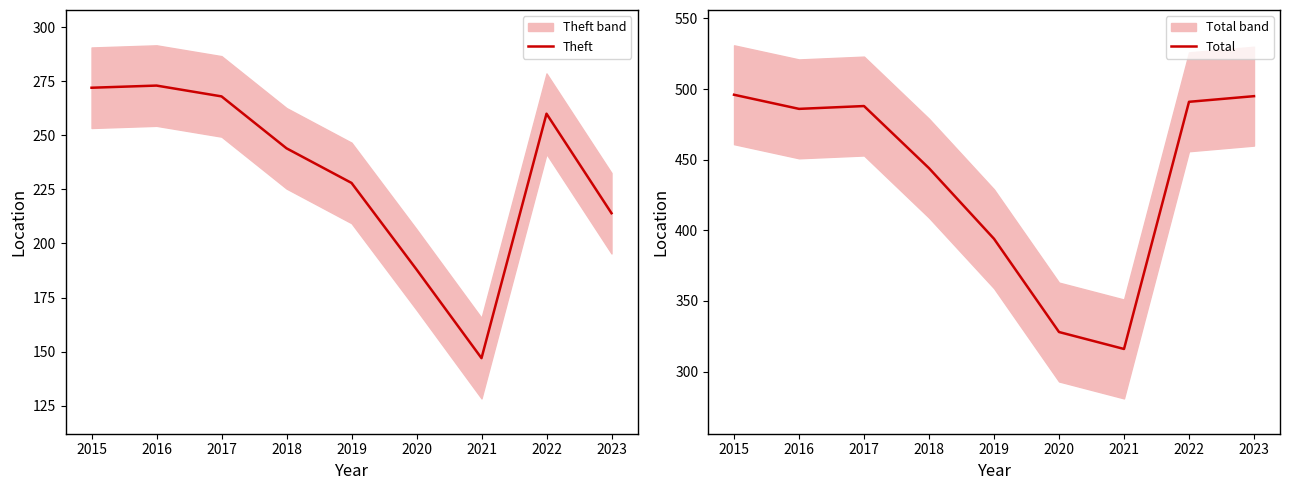

The value of Total at 2022 is 491. True or false?

True